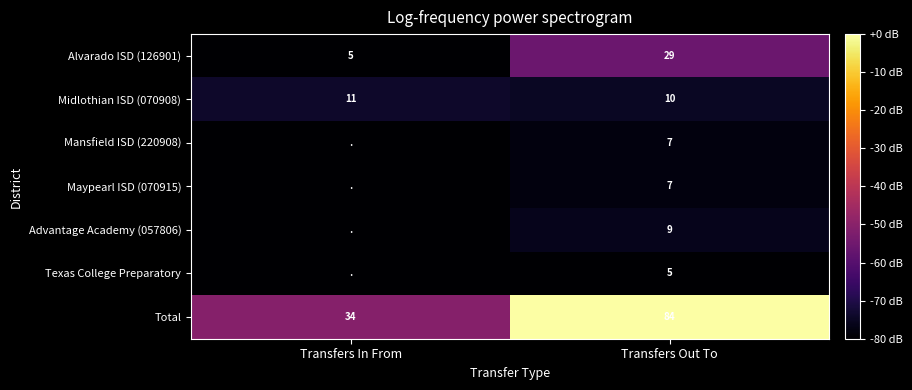

What is the difference between the Total values at Transfers In From and Transfers Out To?

50